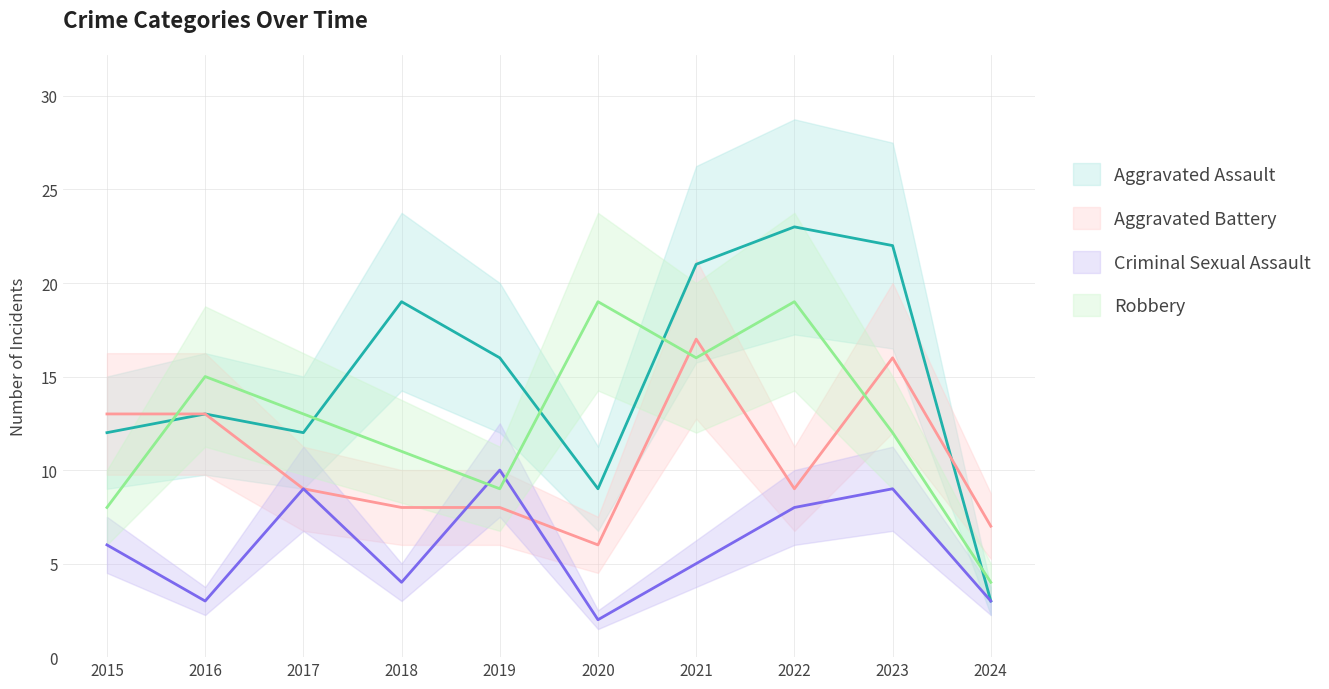

At which category does Criminal Sexual Assault reach its first local valley?

2016